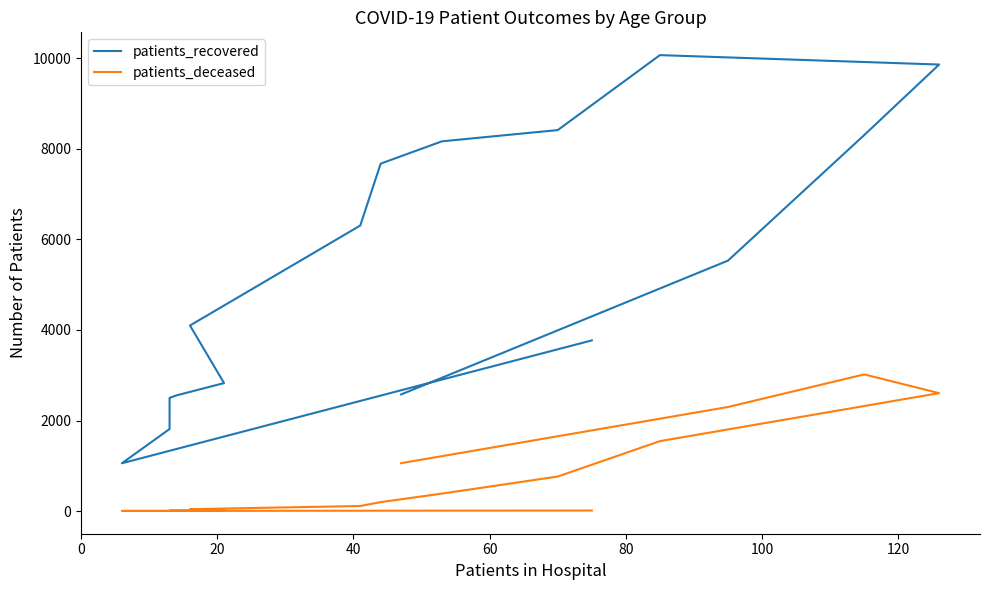

What position from the right is 120?

10